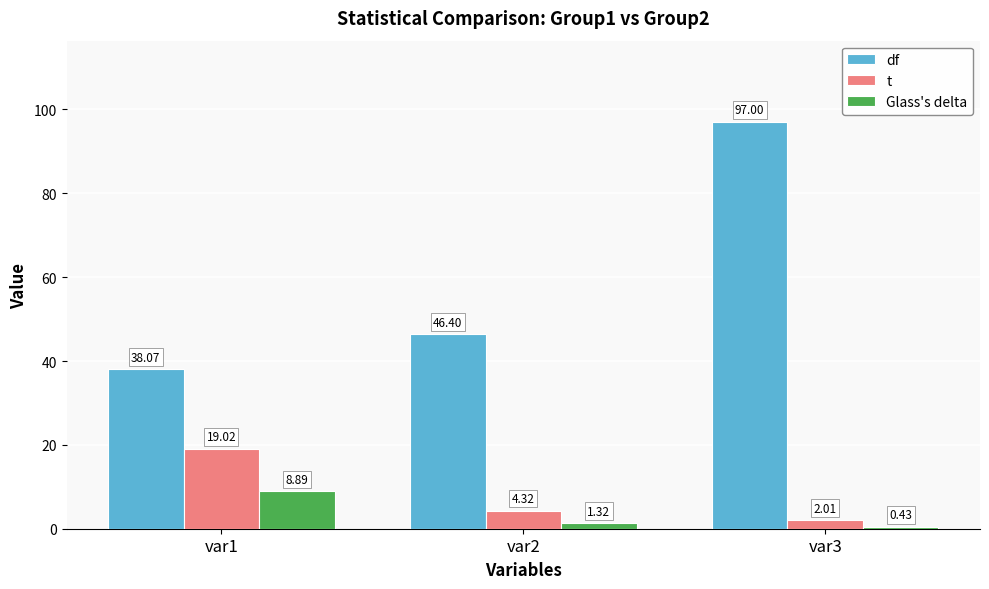

The t series shows 4.3 at var2. True or false?

True